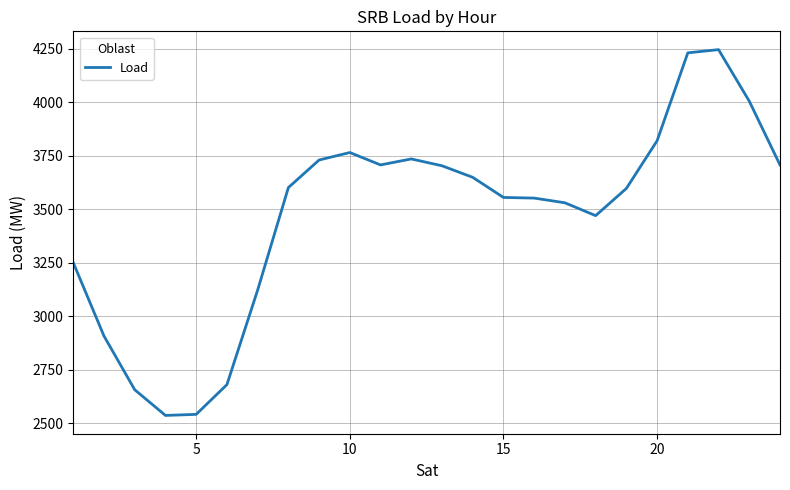

What is the difference between the maximum and minimum values?

1710